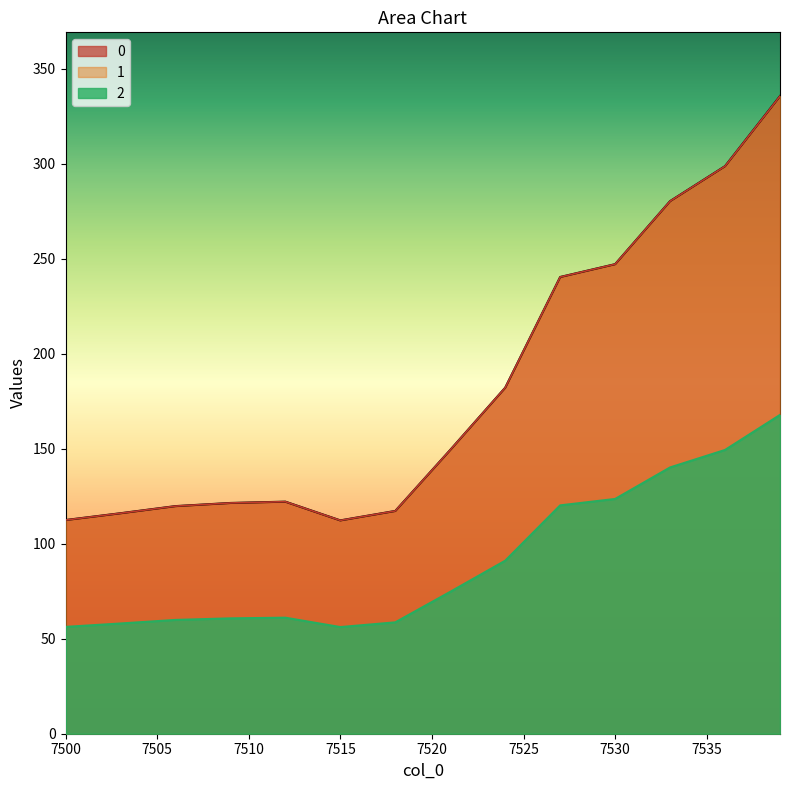

The 0 series shows 121.7 at 7510. True or false?

True